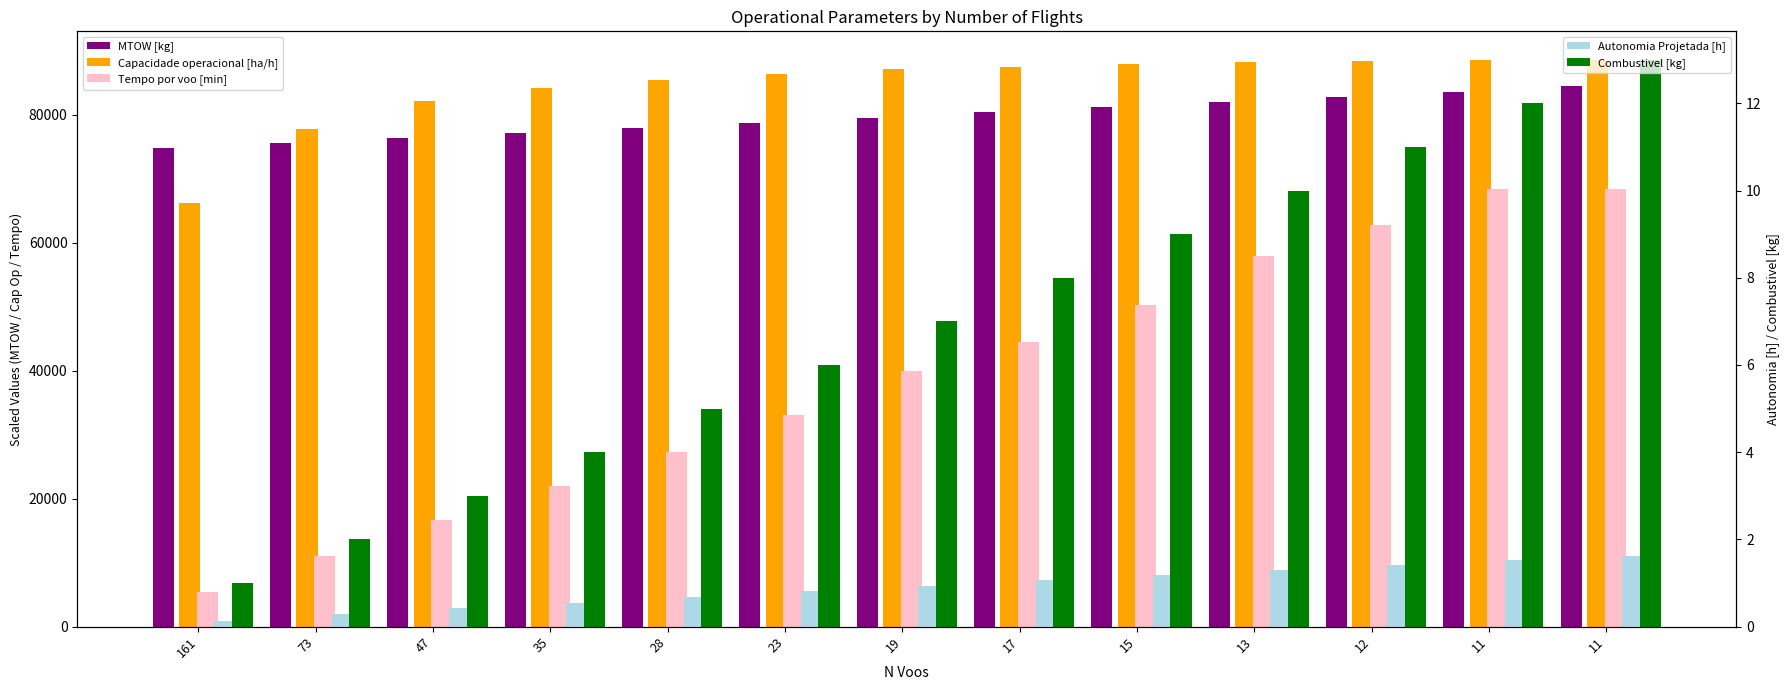

Which series changed the most between 73 and 47?

Tempo por voo [min]